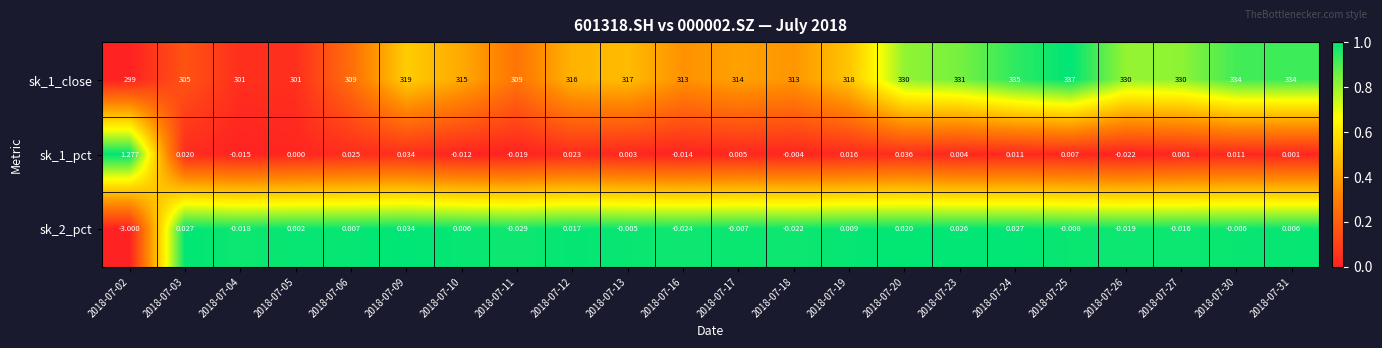

What is the difference between the highest and lowest values at 2018-07-18?

313.0